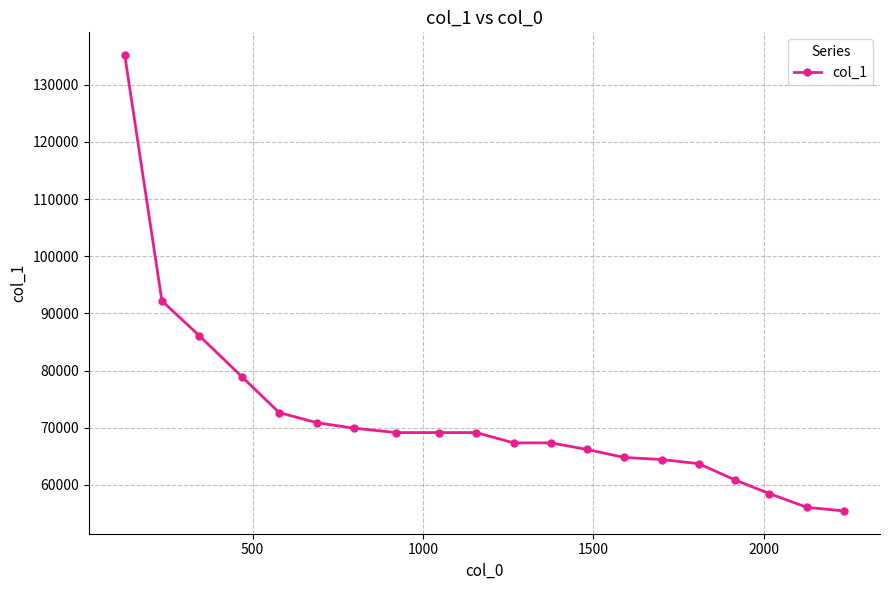

What is the difference between the maximum and minimum values?

79751